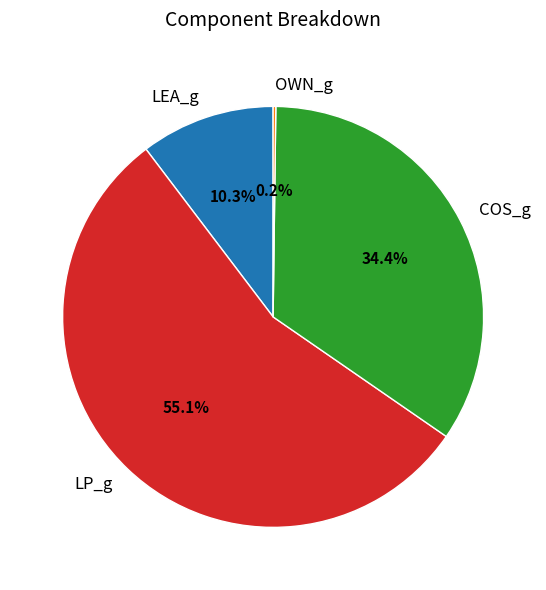

To the nearest percent, what is the average slice percentage?

25%